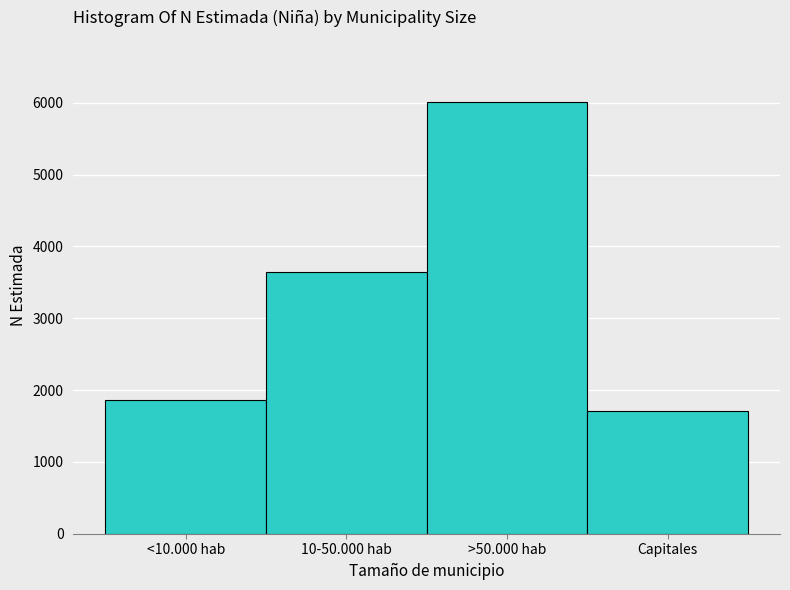

Reading left to right, transcribe all the data shown in this chart.

1869	3638	6014	1716